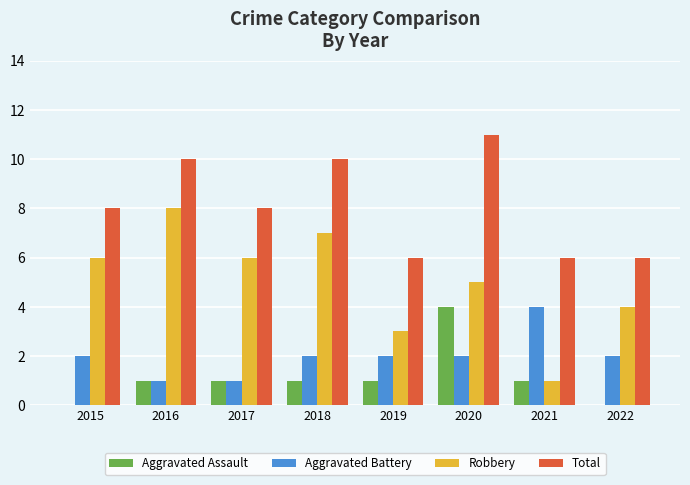

What is the highest value of the Robbery series?

8